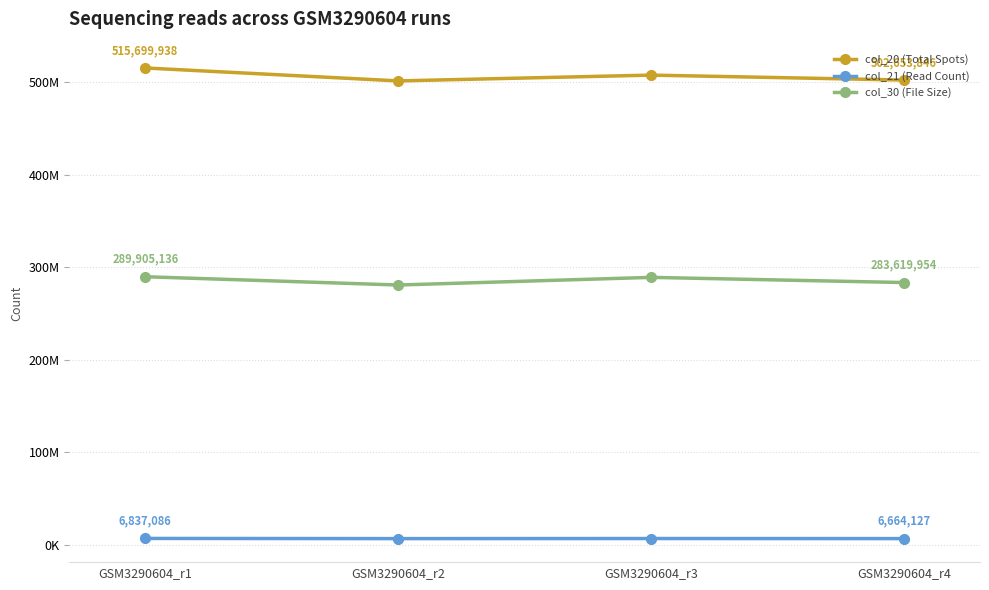

True or false: col_20 (Total Spots) and col_30 (File Size) cross at least once.

False